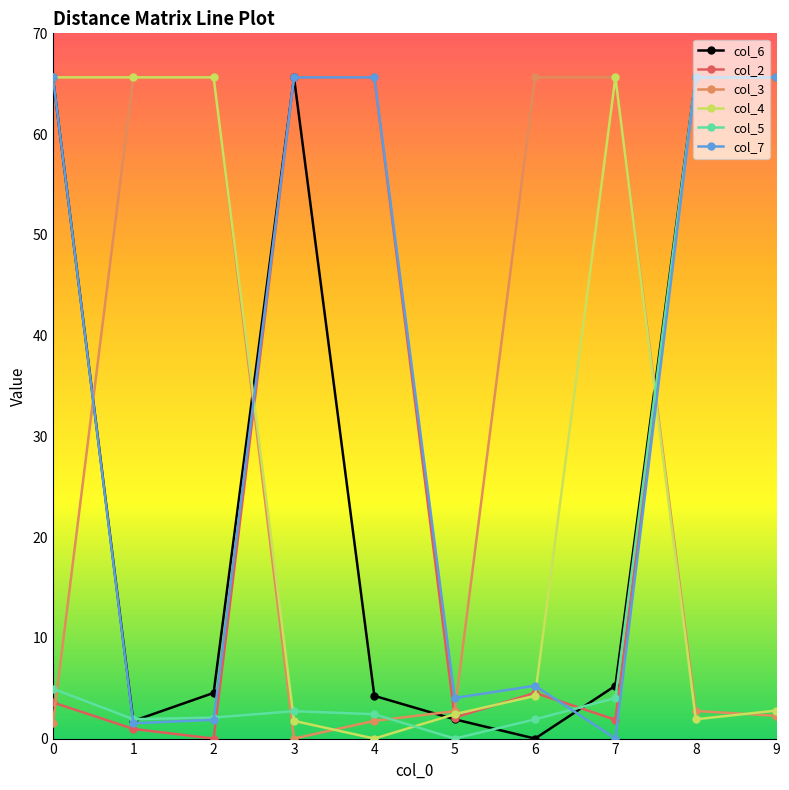

True or false: col_6 and col_3 cross at least once.

True